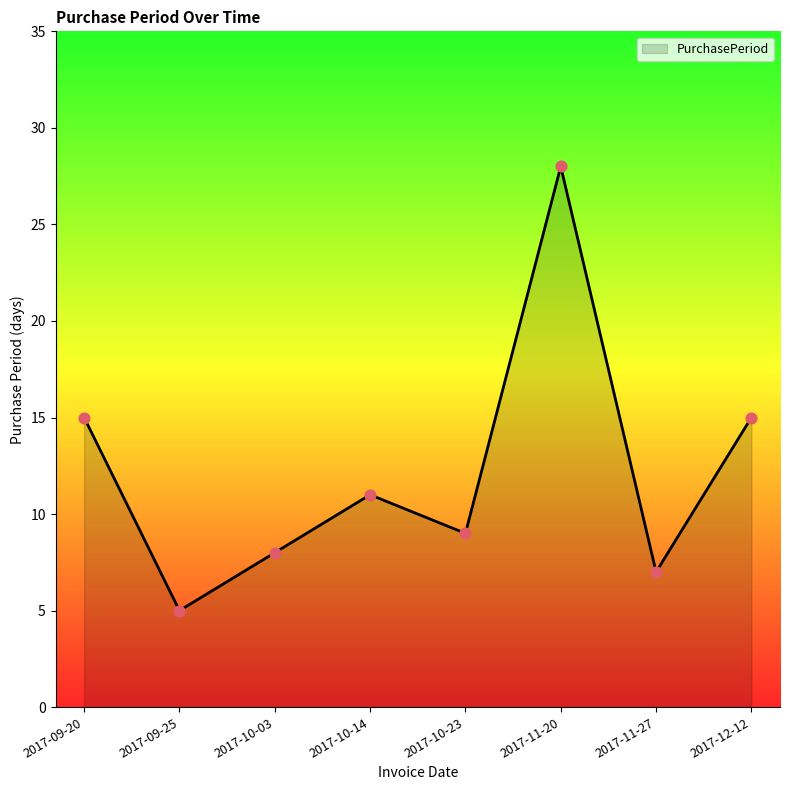

Approximately how many times larger is the value at 2017-09-25 compared to 2017-10-03?

0.6